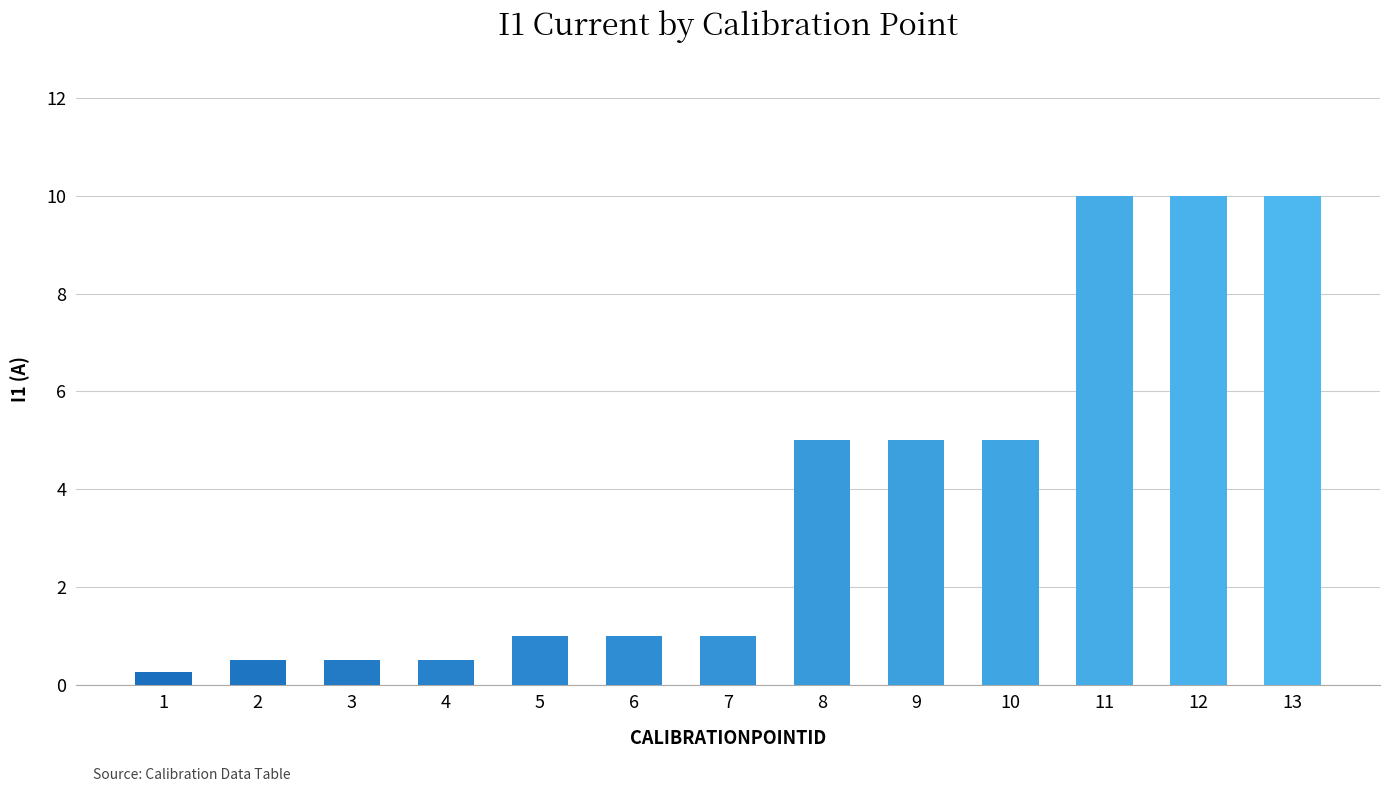

Rank the categories by value from highest to lowest.

11, 12, 13, 8, 9, 10, 5, 6, 7, 2, 3, 4, 1